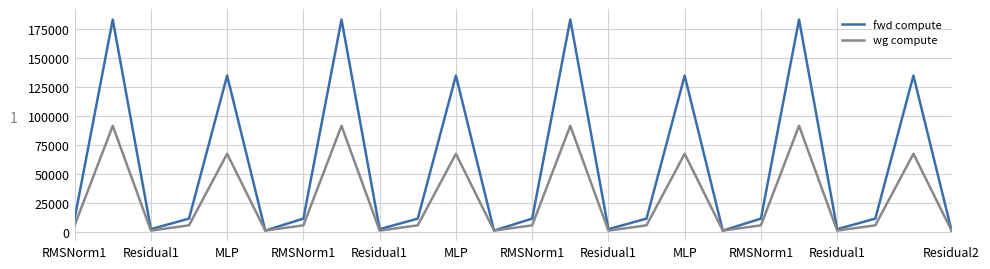

List the series in order of their peak value, lowest first.

wg compute, fwd compute